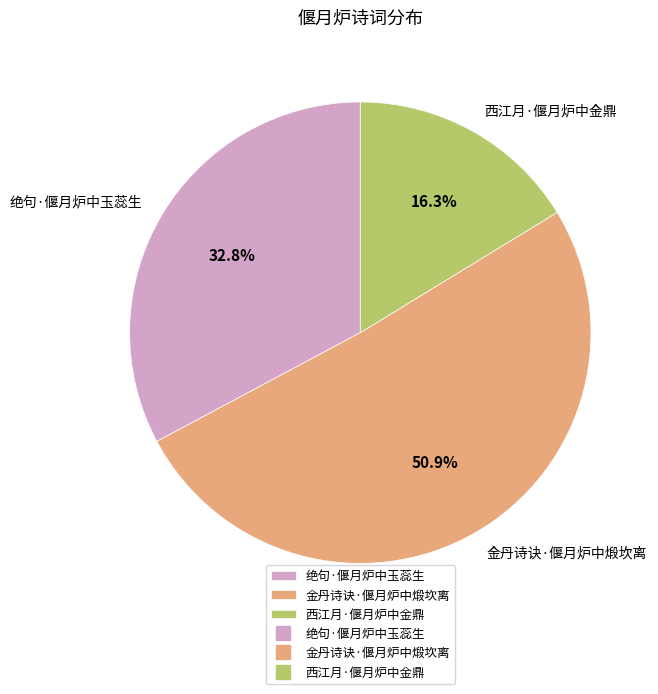

What is the largest slice in the pie chart?

金丹诗诀·偃月炉中煅坎离